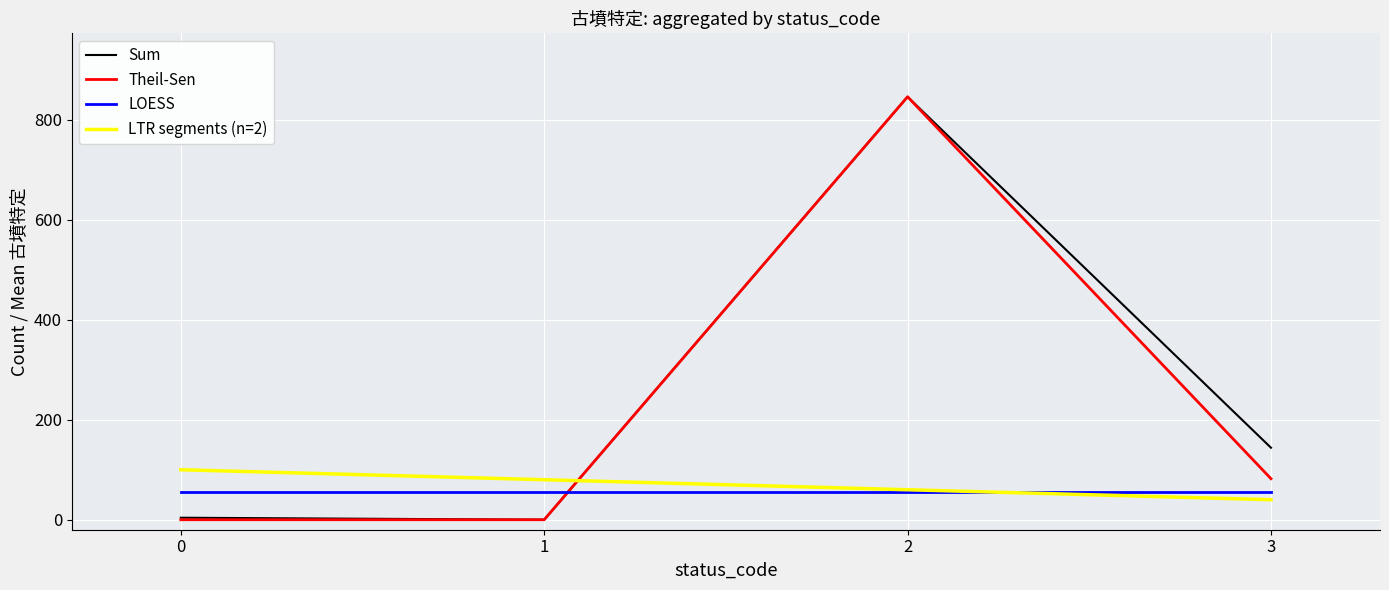

Between which two adjacent categories do LTR segments (n=2) and Theil-Sen first intersect?

1 and 2